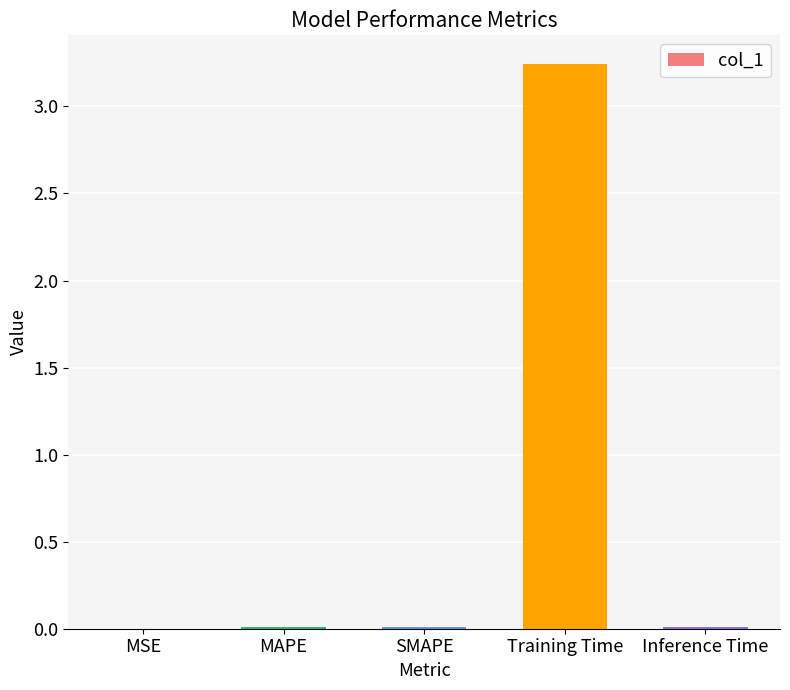

At which category does the chart reach its peak across all series?

Training Time